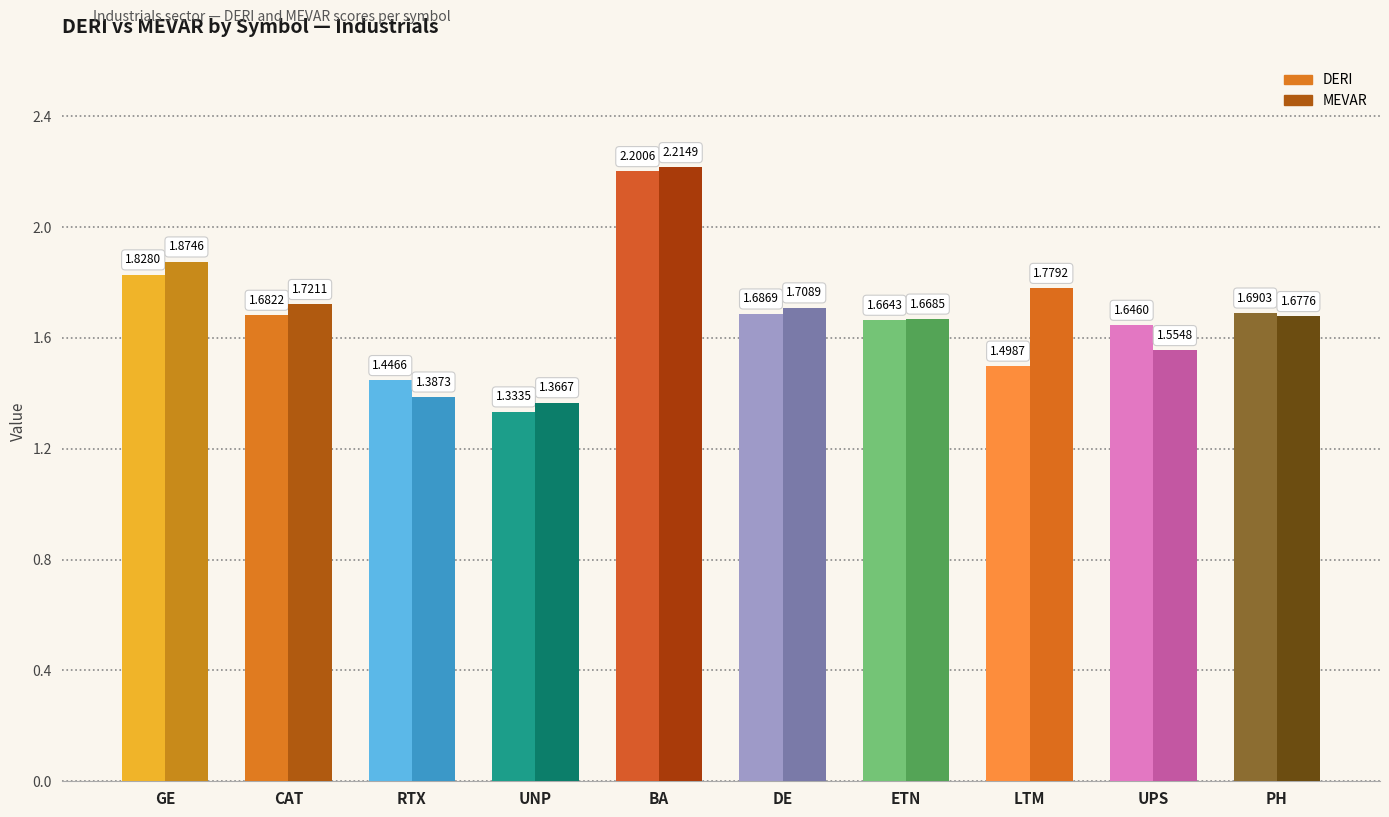

What is the difference between the maximum and minimum values in the DERI series?

0.9